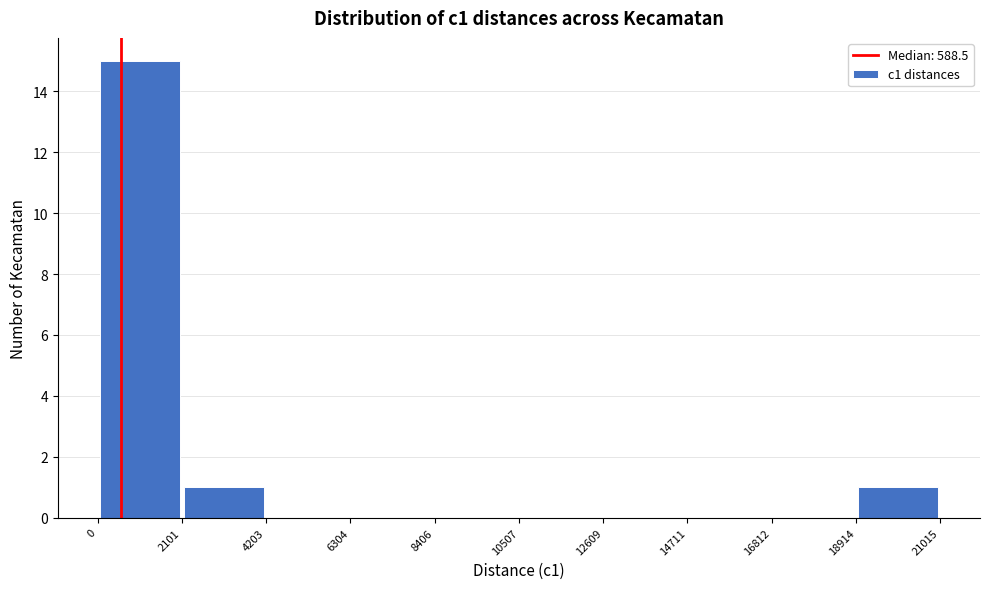

Reading left to right, transcribe this chart: for each bar, give the range it covers on the x-axis and its height. The values are not printed on the chart, so give them approximately, as read against the axis.

0 to 2101: 15
2101 to 4203: 1
4203 to 6304: 0
6304 to 8406: 0
8406 to 10507: 0
10507 to 12609: 0
12609 to 14711: 0
14711 to 16812: 0
16812 to 18914: 0
18914 to 21015: 1